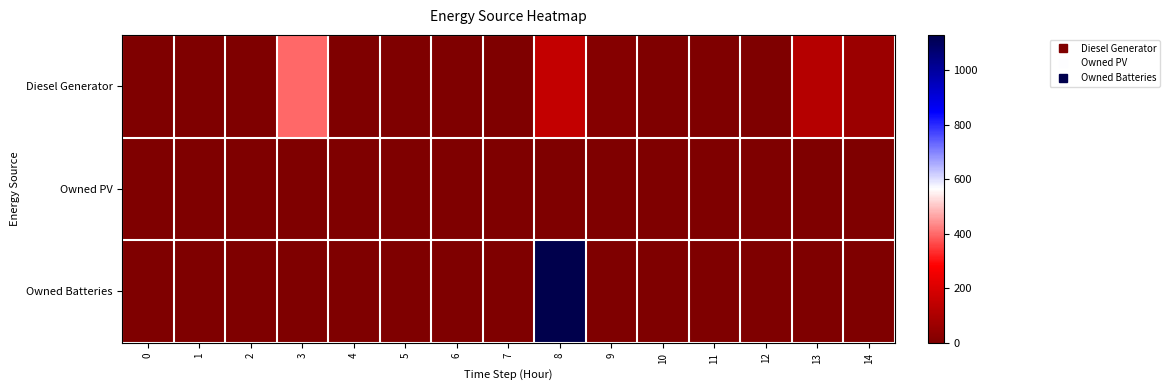

Which series has the largest range (max minus min)?

Owned Batteries